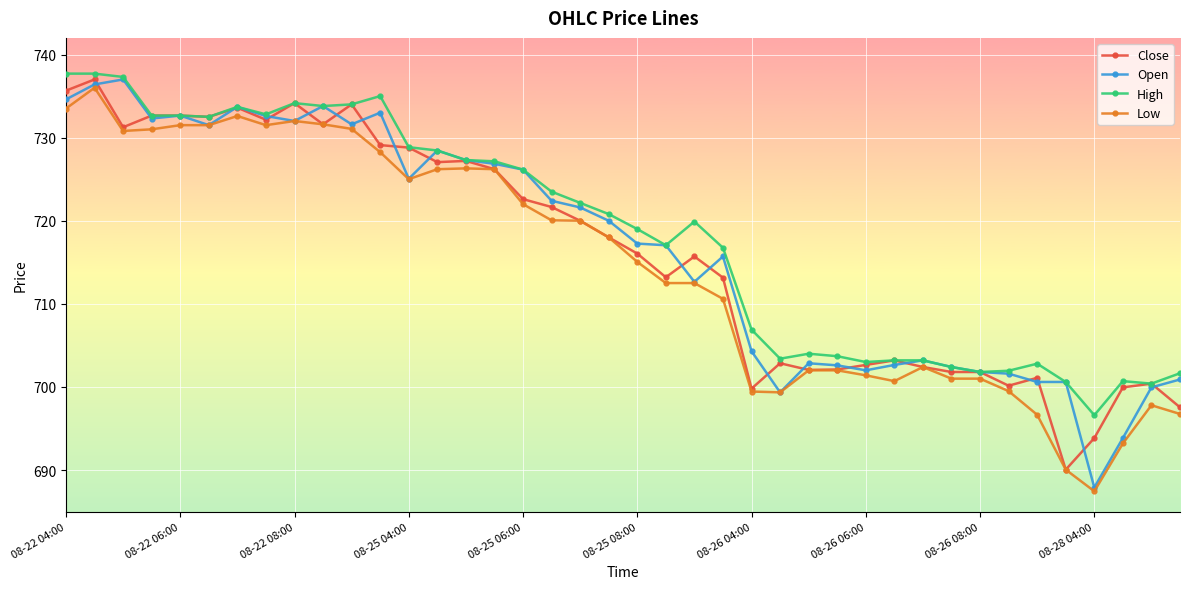

True or false: Open has more than 2 points higher than both neighbors.

True